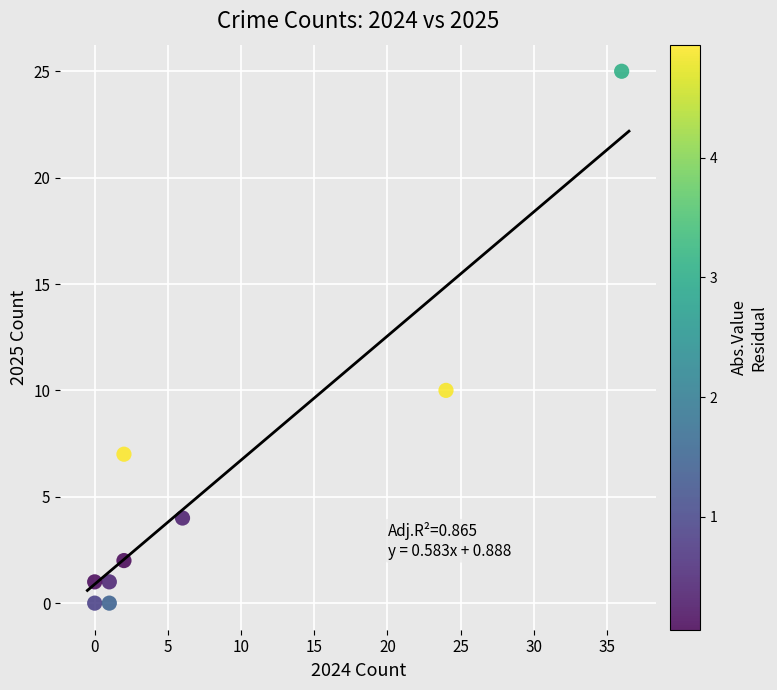

What Y value in the scatter plot is closest to 12?

10